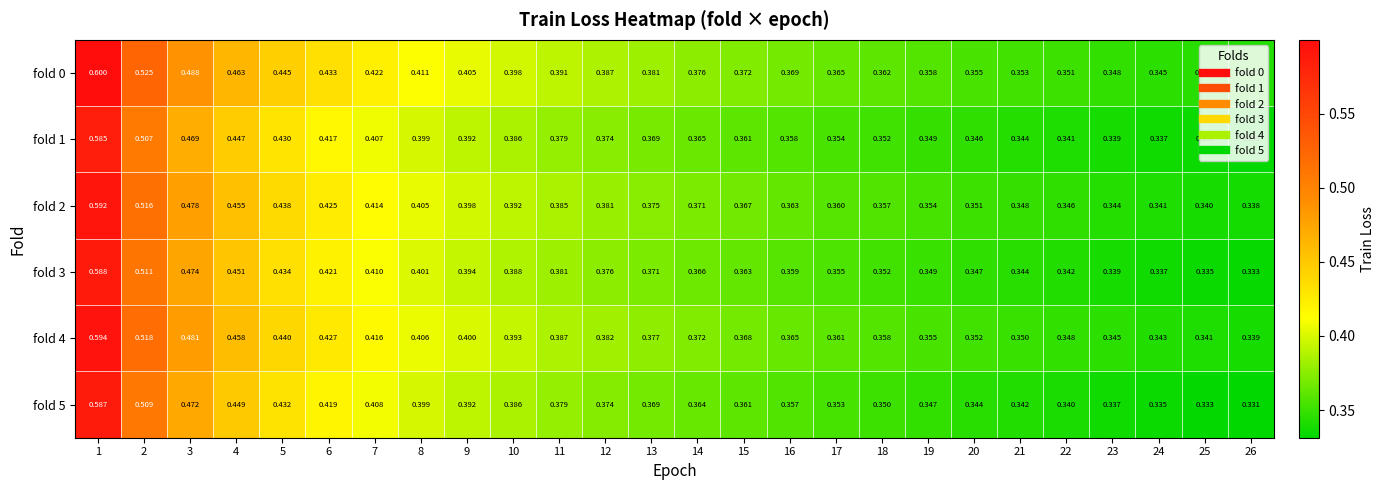

Is the value of fold 5 at 1 greater than the value of fold 3 at 14?

Yes